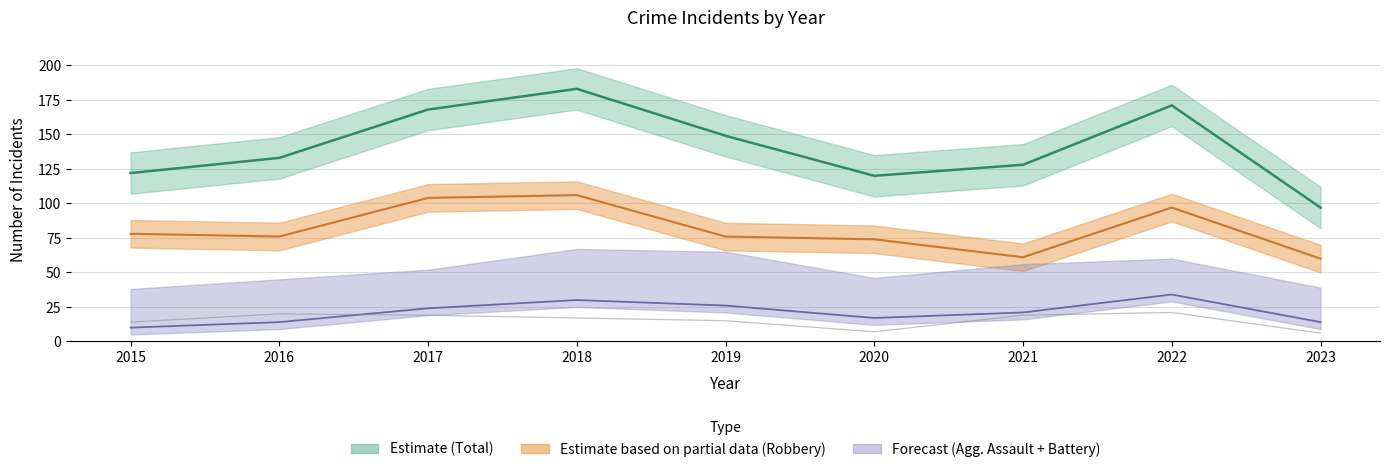

Reading left to right, list all the values displayed in this chart.

Robbery: 2015=78	2016=76	2017=104	2018=106	2019=76	2020=74	2021=61	2022=97	2023=60
Total: 2015=122	2016=133	2017=168	2018=183	2019=149	2020=120	2021=128	2022=171	2023=97
Aggravated Assault: 2015=10	2016=14	2017=24	2018=30	2019=26	2020=17	2021=21	2022=34	2023=14
Criminal Sexual Assault: 2015=14	2016=20	2017=19	2018=17	2019=15	2020=7	2021=19	2022=21	2023=6